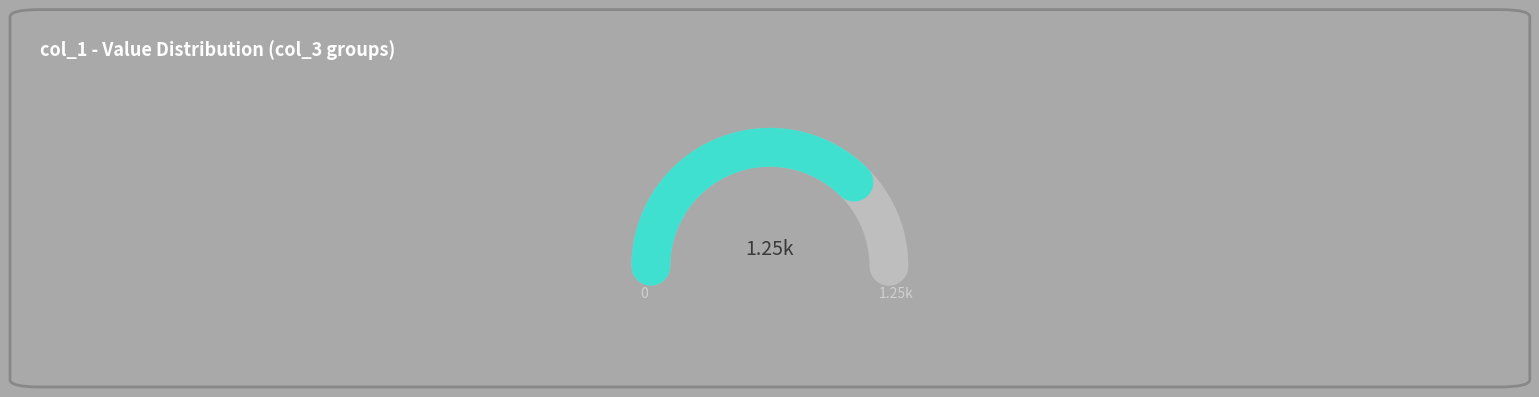

True or false: 16 accounts for 37% of the total.

False